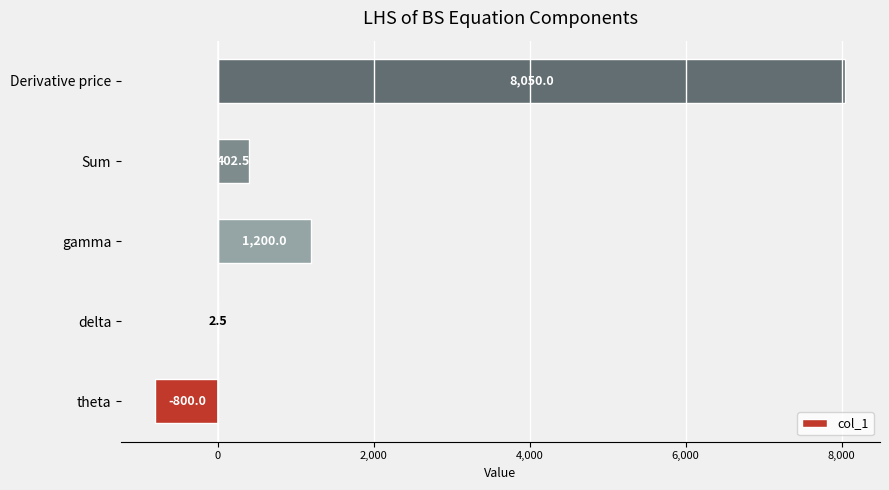

The value at theta is -800.0. True or false?

True